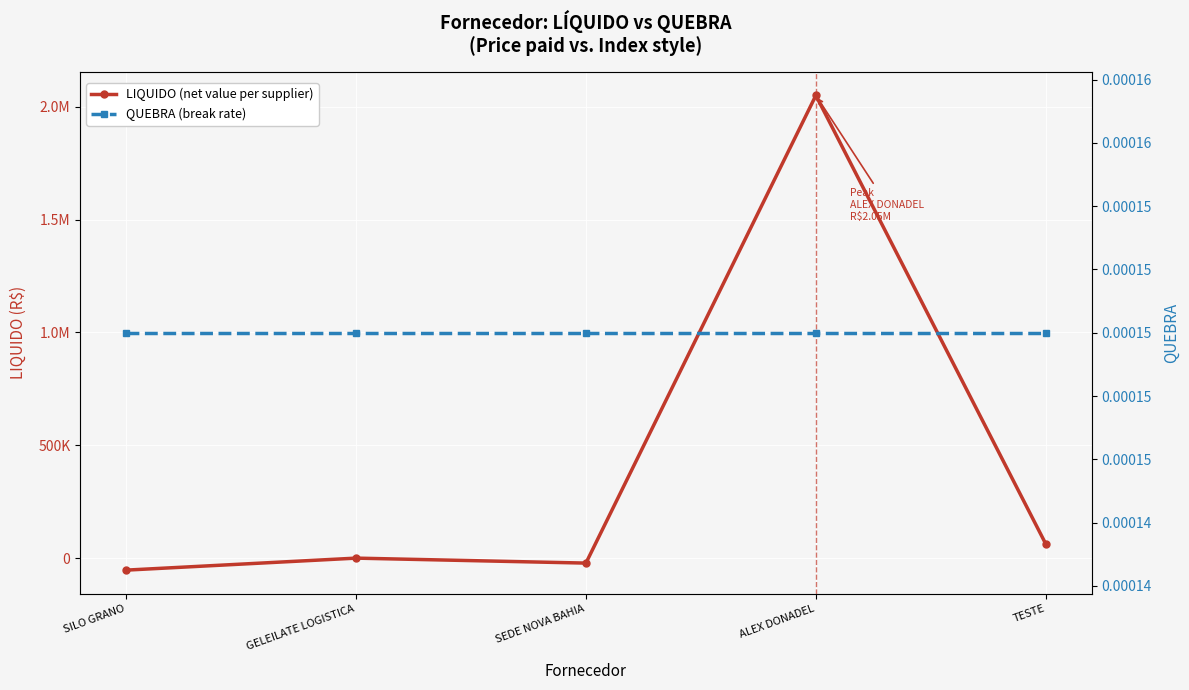

What is the difference between the LIQUIDO values at ALEX DONADEL and TESTE?

1987488.3